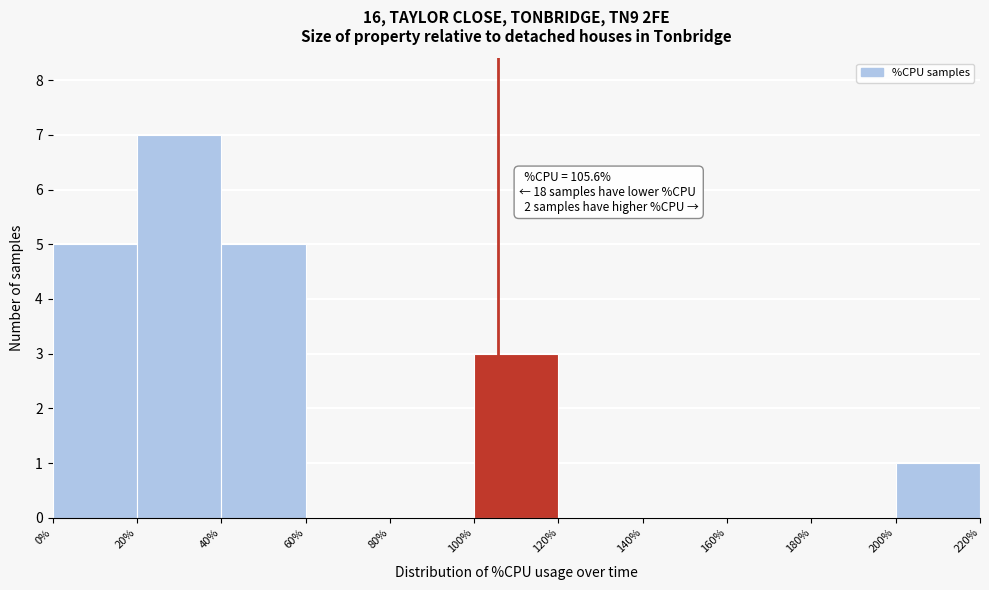

Over which range of the x-axis is the bar tallest?

20% to 40%